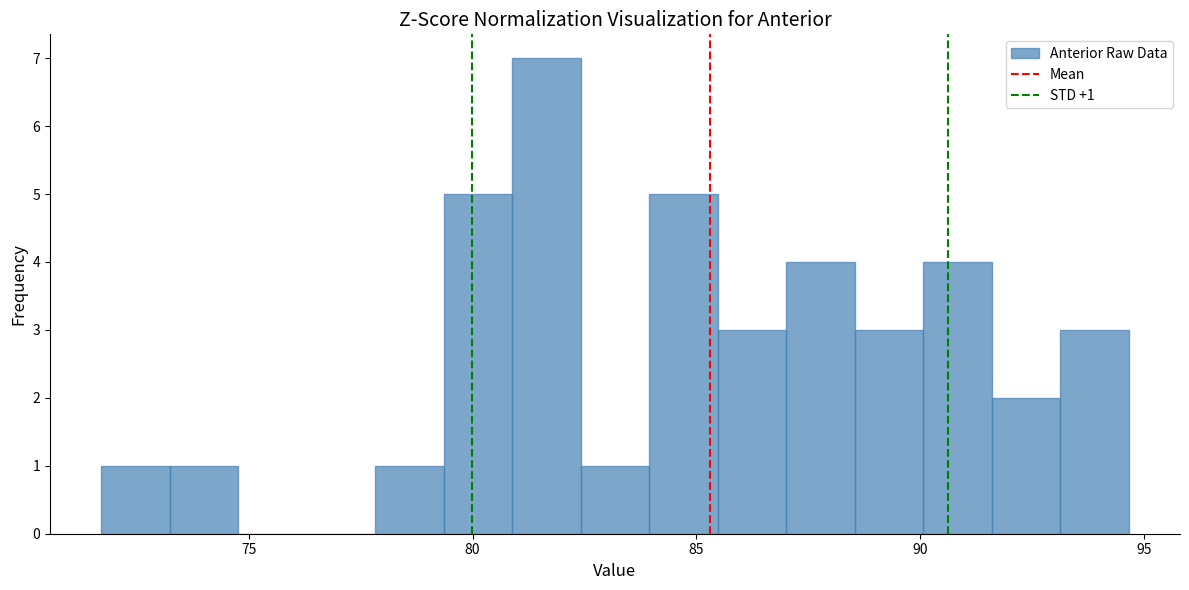

Read against the x-axis, roughly where is the centre of the tallest bar?

81.5